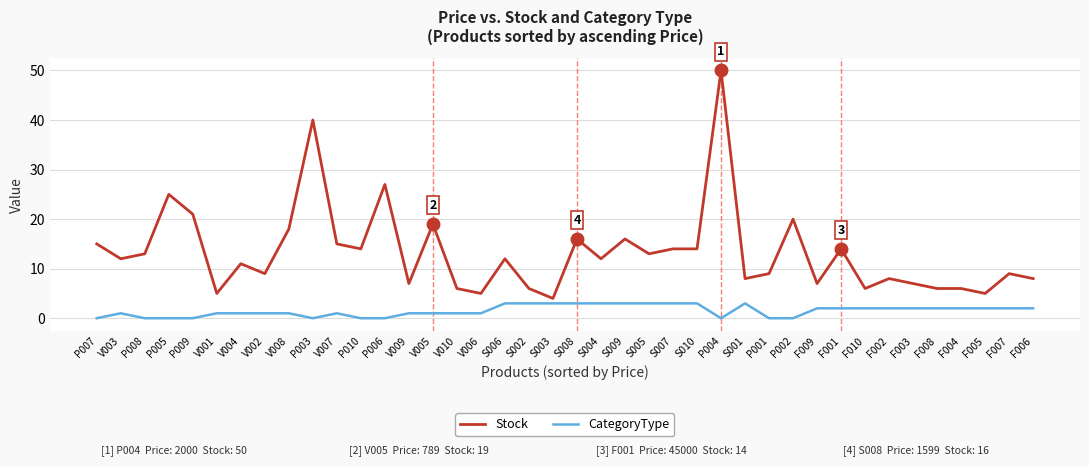

Reading left to right, extract all data points from this chart.

Stock: P007=15	V003=12	P008=13	P005=25	P009=21	V001=5	V004=11	V002=9	V008=18	P003=40	V007=15	P010=14	P006=27	V009=7	V005=19	V010=6	V006=5	S006=12	S002=6	S003=4	S008=16	S004=12	S009=16	S005=13	S007=14	S010=14	P004=50	S001=8	P001=9	P002=20	F009=7	F001=14	F010=6	F002=8	F003=7	F008=6	F004=6	F005=5	F007=9	F006=8
CategoryType: P007=0	V003=1	P008=0	P005=0	P009=0	V001=1	V004=1	V002=1	V008=1	P003=0	V007=1	P010=0	P006=0	V009=1	V005=1	V010=1	V006=1	S006=3	S002=3	S003=3	S008=3	S004=3	S009=3	S005=3	S007=3	S010=3	P004=0	S001=3	P001=0	P002=0	F009=2	F001=2	F010=2	F002=2	F003=2	F008=2	F004=2	F005=2	F007=2	F006=2